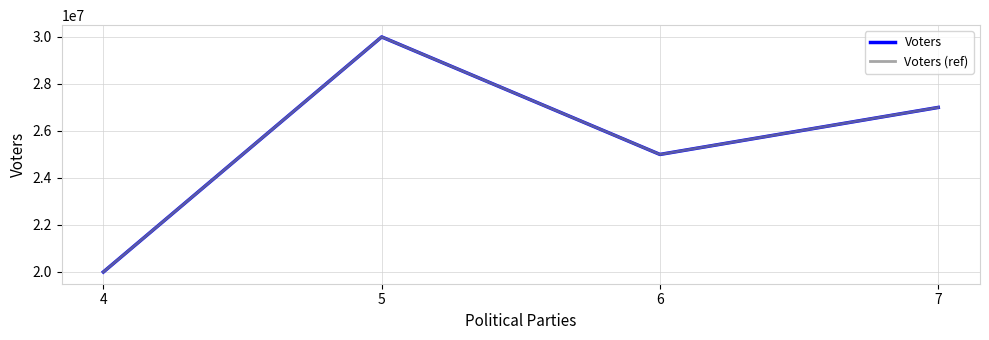

Does the chart have visible grid lines?

Yes